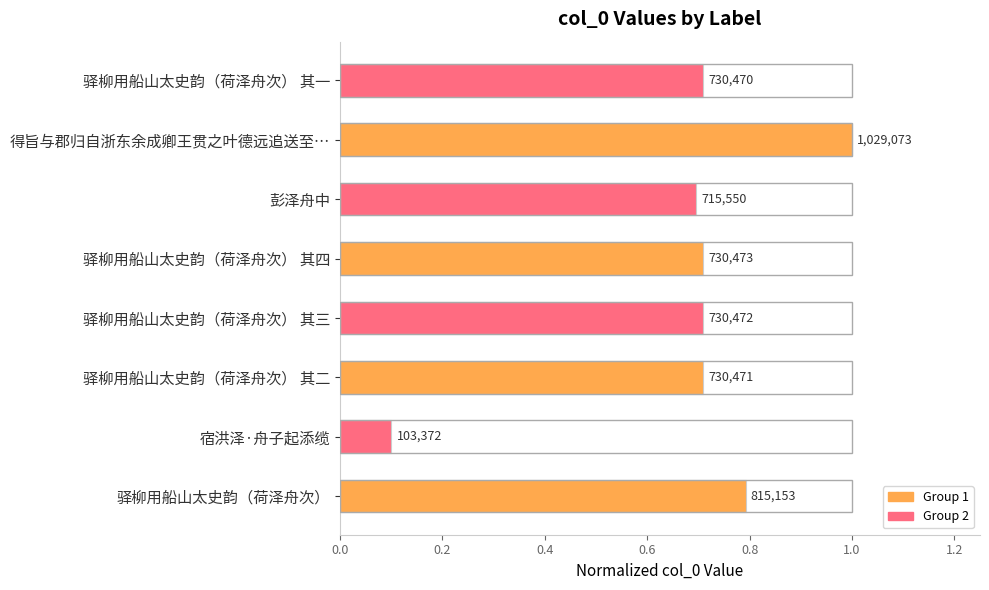

Does the chart contain any negative values?

No